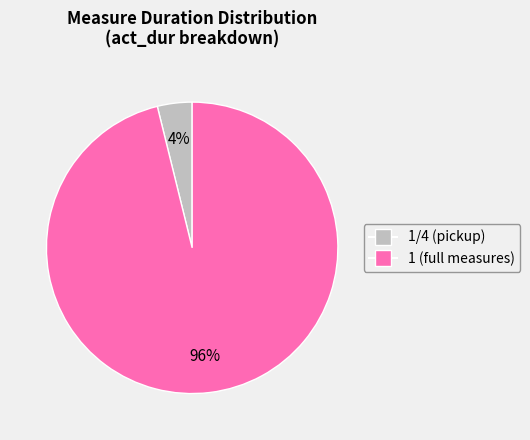

To the nearest percent, what is the difference between the largest and smallest slice percentages?

92%